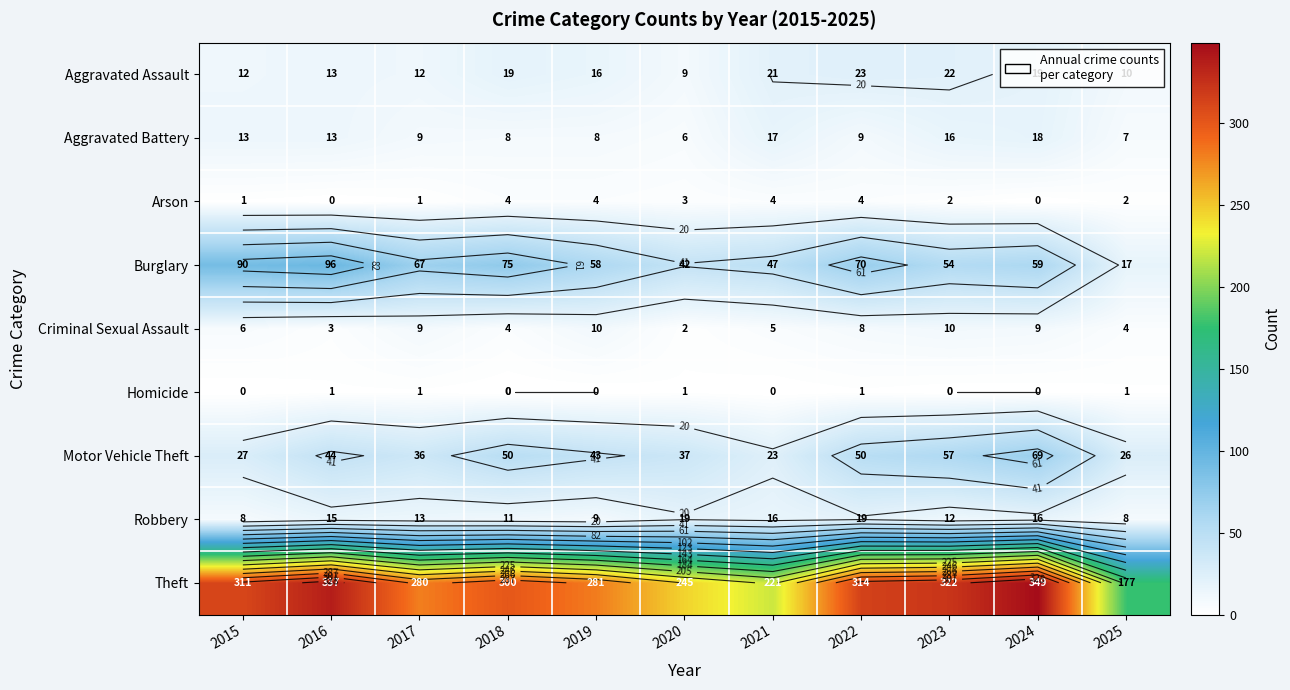

How many values in the Criminal Sexual Assault series are below 6?

5